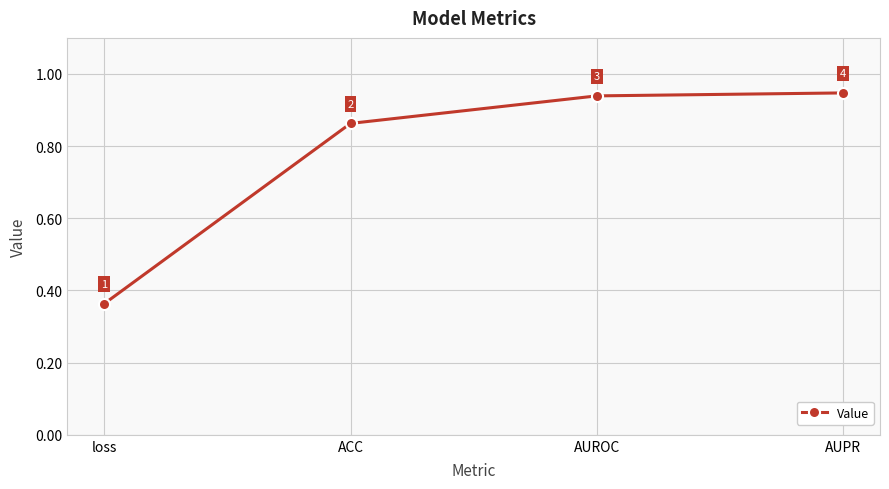

The chart shows a value of 0.7 at AUPR. True or false?

False